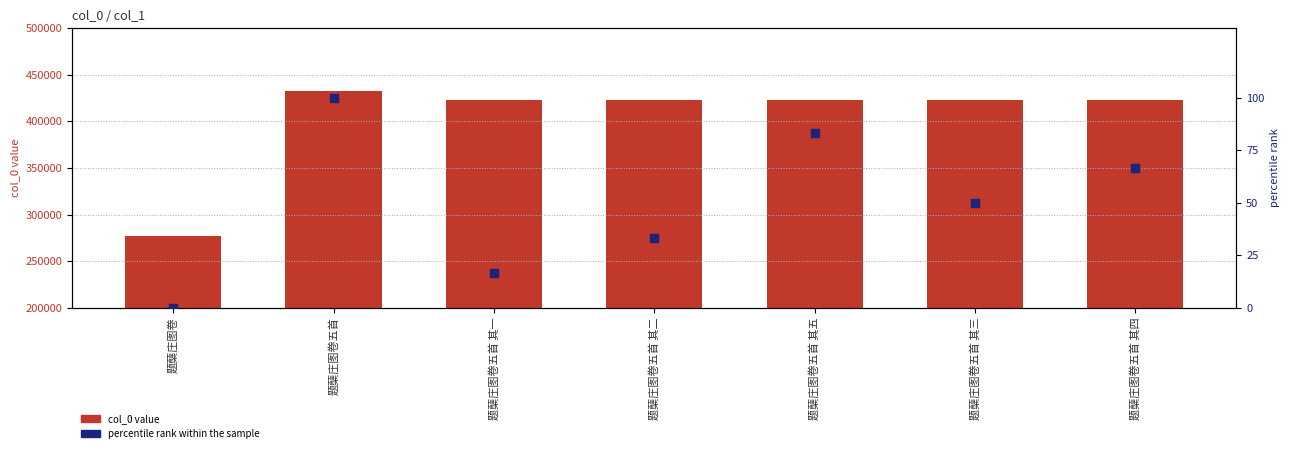

At how many categories does at least one series exceed 373750?

6